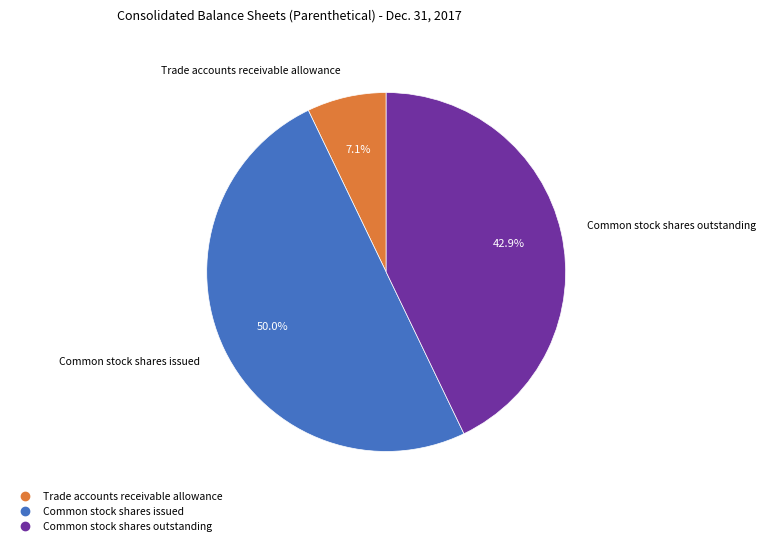

Is Trade accounts receivable allowance the majority of the pie?

No